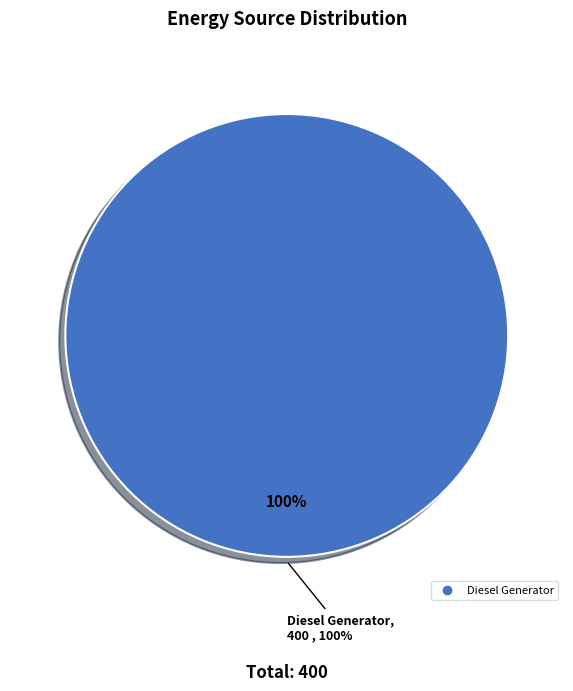

What percentage do Diesel Generator and Owned Batteries together represent?

100.0%